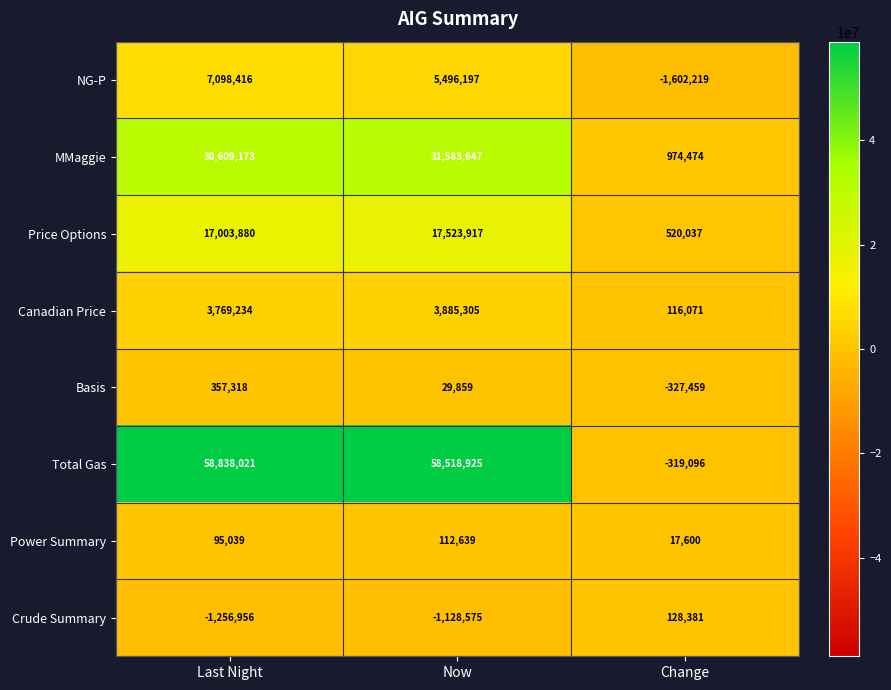

Rank the series at Change from lowest to highest value.

NG-P, Basis, Total Gas, Power Summary, Canadian Price, Crude Summary, Price Options, MMaggie